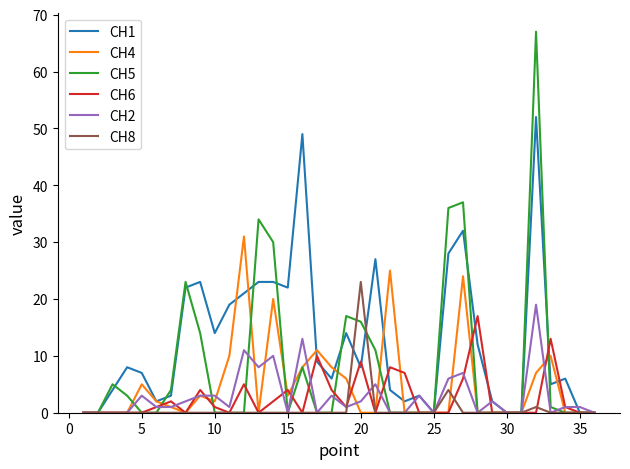

Rank the series by their maximum value, from lowest to highest.

CH6, CH2, CH8, CH4, CH1, CH5